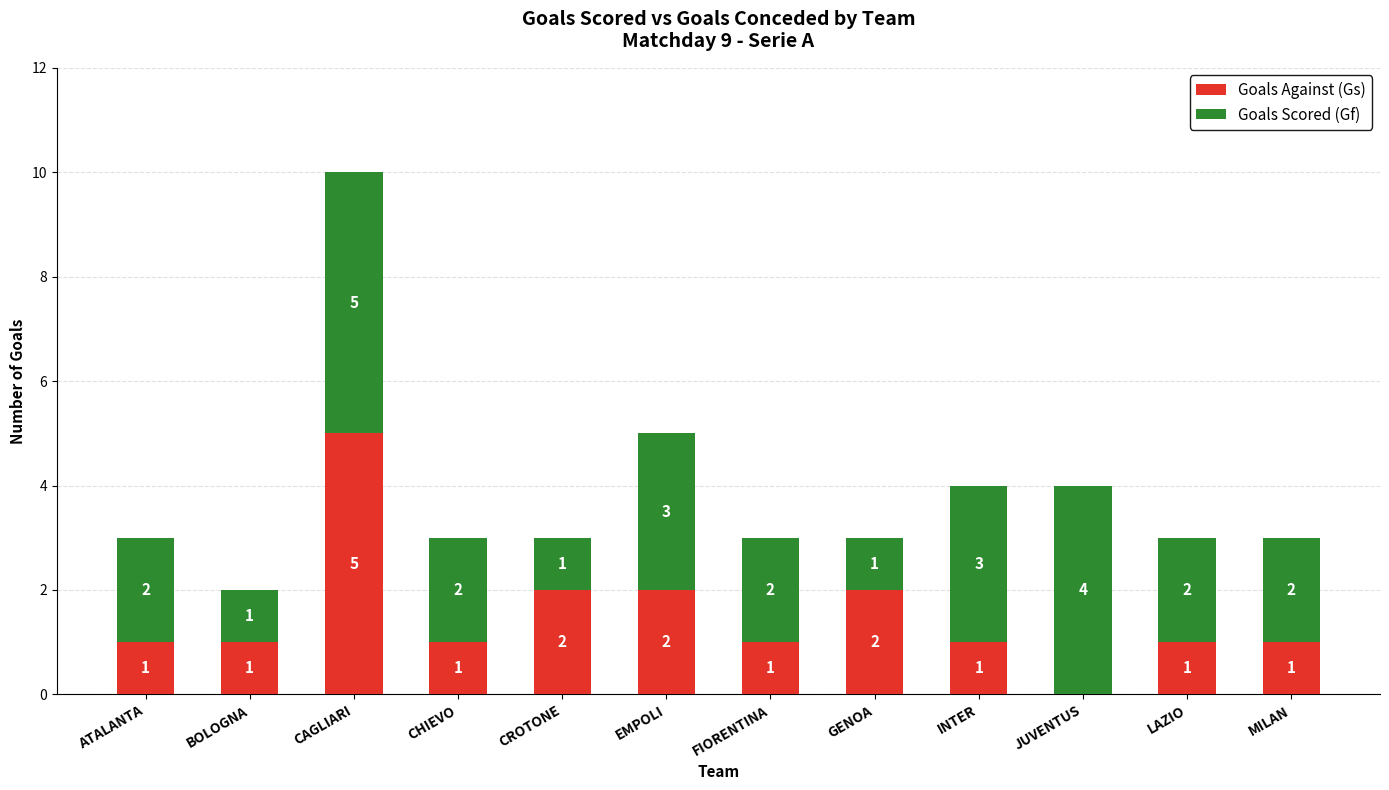

The value of Goals Against (Gs) at CAGLIARI is 2. True or false?

False